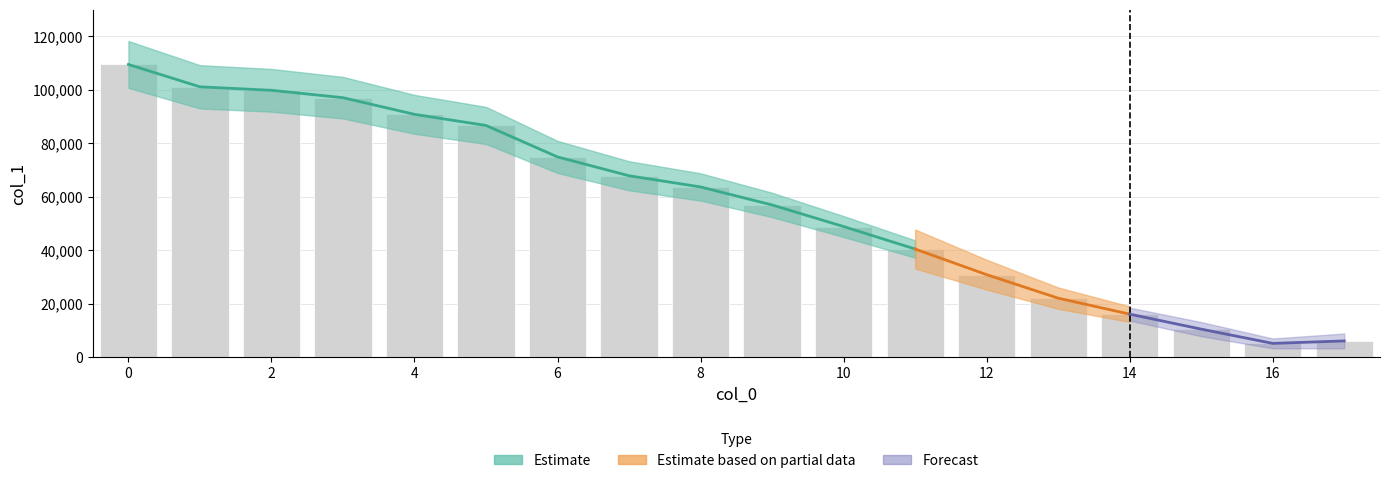

What is the smallest value displayed?

5242